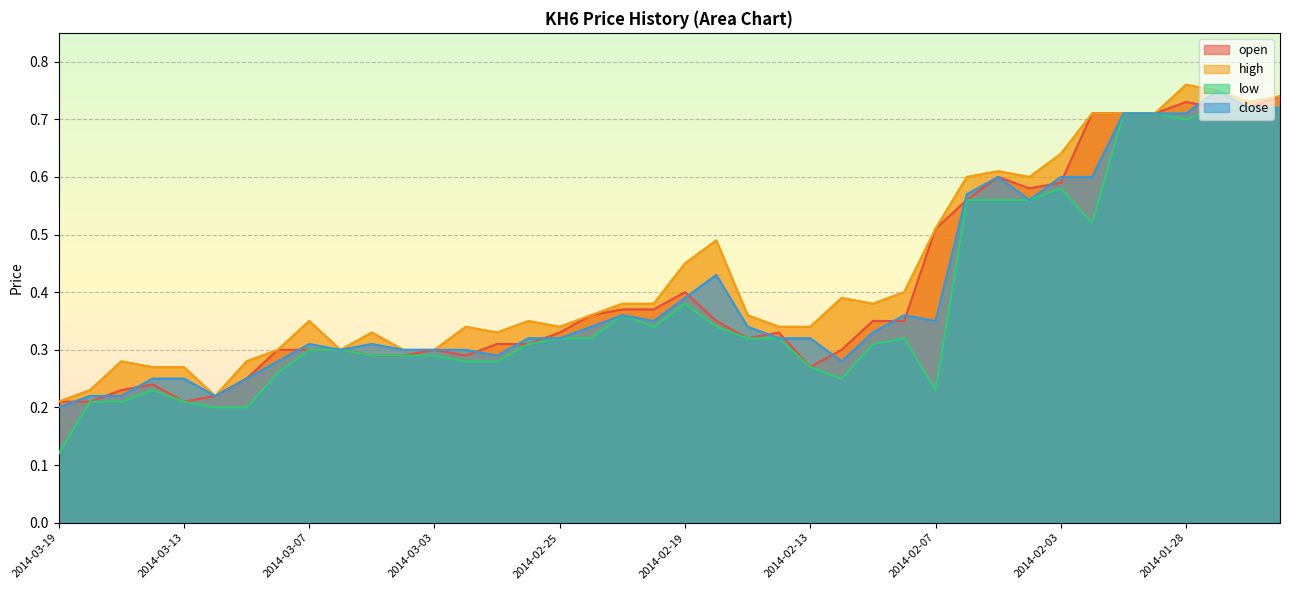

Between 2014-01-29 and 2014-03-13, which is larger?

2014-01-29